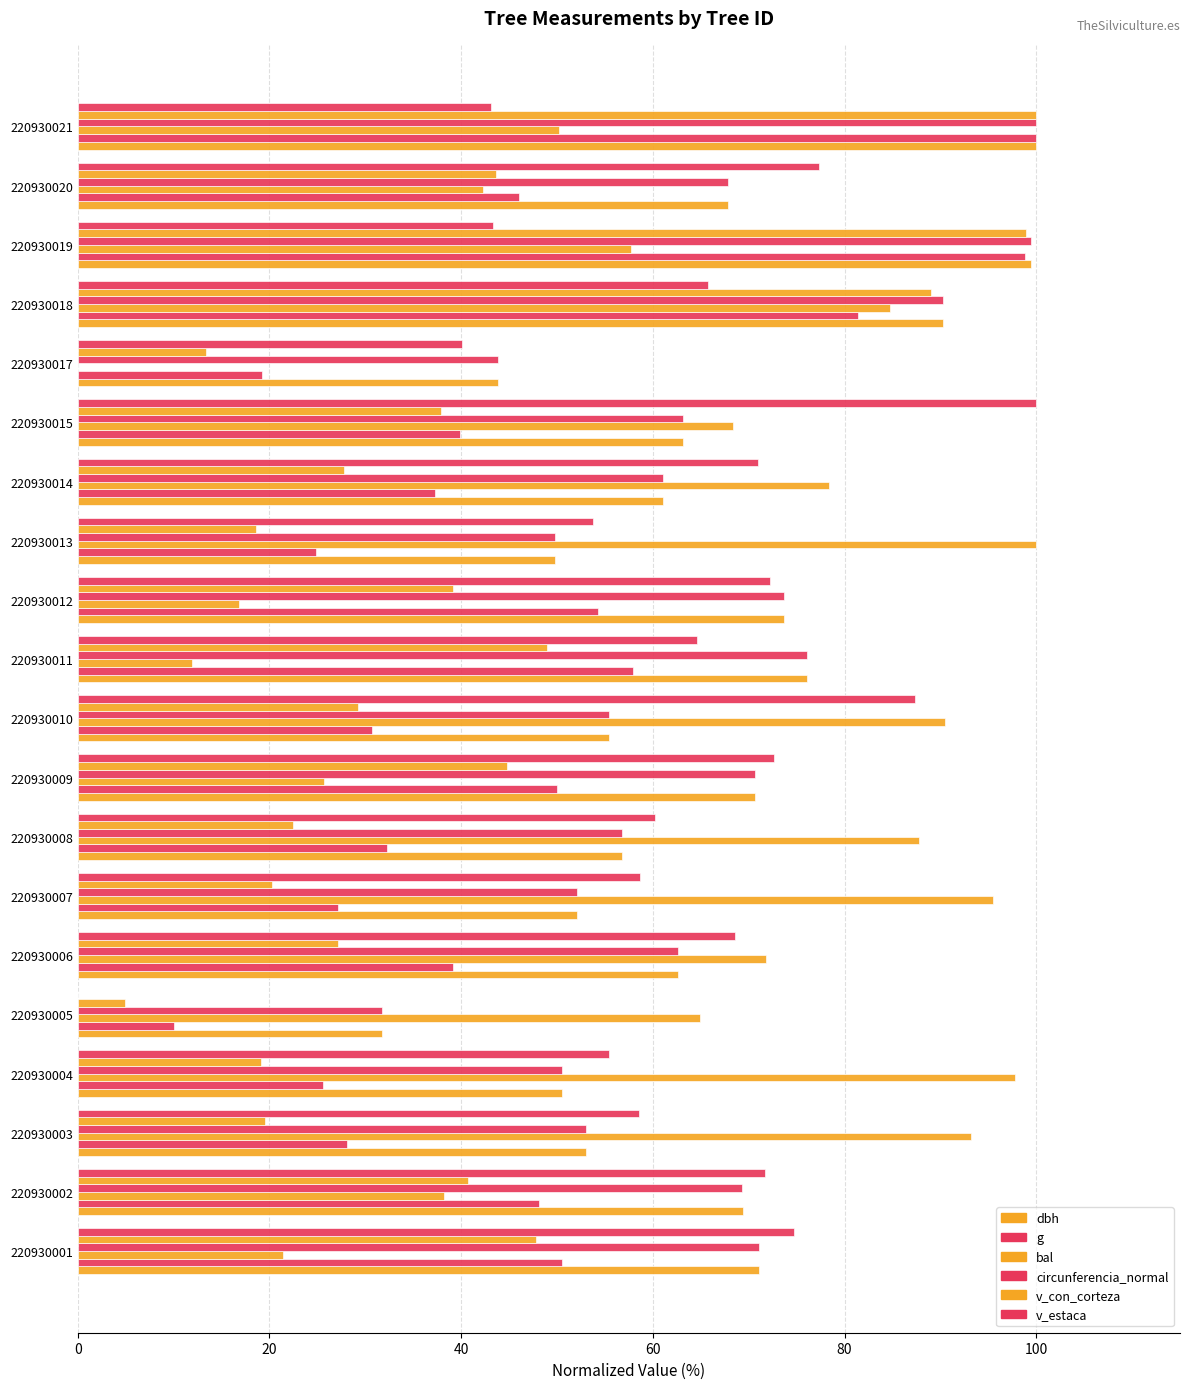

How many series are shown in this chart?

6